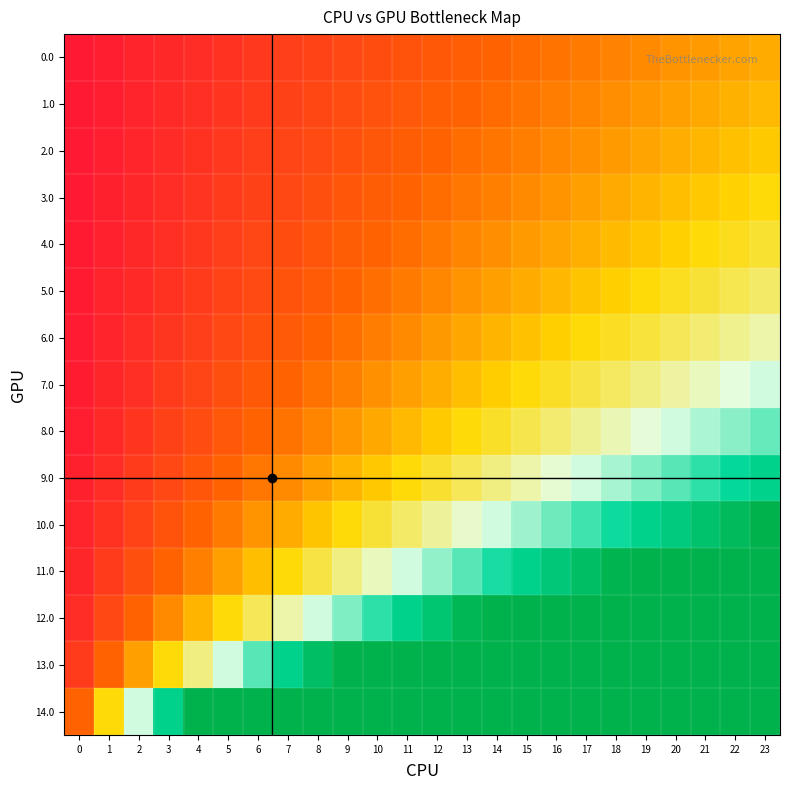

Reading right to left, what are all the values shown in this chart?

0.0: 23=1.0	22=1.0	21=0.9	20=0.9	19=0.8	18=0.8	17=0.7	16=0.7	15=0.7	14=0.6	13=0.6	12=0.5	11=0.5	10=0.5	9=0.4	8=0.4	7=0.3	6=0.3	5=0.2	4=0.2	3=0.2	2=0.1	1=0.1	0=0.0
1.0: 23=1.1	22=1.0	21=1.0	20=0.9	19=0.9	18=0.8	17=0.8	16=0.8	15=0.7	14=0.7	13=0.6	12=0.6	11=0.5	10=0.5	9=0.4	8=0.4	7=0.4	6=0.3	5=0.3	4=0.2	3=0.2	2=0.1	1=0.1	0=0.0
2.0: 23=1.2	22=1.1	21=1.1	20=1.0	19=1.0	18=0.9	17=0.9	16=0.8	15=0.8	14=0.7	13=0.7	12=0.6	11=0.6	10=0.5	9=0.5	8=0.4	7=0.4	6=0.3	5=0.3	4=0.2	3=0.2	2=0.1	1=0.1	0=0.0
3.0: 23=1.2	22=1.2	21=1.1	20=1.1	19=1.0	18=1.0	17=0.9	16=0.9	15=0.8	14=0.8	13=0.7	12=0.7	11=0.6	10=0.6	9=0.5	8=0.5	7=0.4	6=0.4	5=0.3	4=0.3	3=0.2	2=0.2	1=0.1	0=0.1
4.0: 23=1.4	22=1.3	21=1.2	20=1.2	19=1.1	18=1.1	17=1.0	16=1.0	15=0.9	14=0.9	13=0.8	12=0.7	11=0.7	10=0.6	9=0.6	8=0.5	7=0.5	6=0.4	5=0.3	4=0.3	3=0.2	2=0.2	1=0.1	0=0.1
5.0: 23=1.5	22=1.4	21=1.4	20=1.3	19=1.2	18=1.2	17=1.1	16=1.1	15=1.0	14=0.9	13=0.9	12=0.8	11=0.7	10=0.7	9=0.6	8=0.6	7=0.5	6=0.4	5=0.4	4=0.3	3=0.2	2=0.2	1=0.1	0=0.1
6.0: 23=1.7	22=1.6	21=1.5	20=1.5	19=1.4	18=1.3	17=1.2	16=1.2	15=1.1	14=1.0	13=1.0	12=0.9	11=0.8	10=0.8	9=0.7	8=0.6	7=0.6	6=0.5	5=0.4	4=0.3	3=0.3	2=0.2	1=0.1	0=0.1
7.0: 23=1.9	22=1.8	21=1.7	20=1.6	19=1.6	18=1.5	17=1.4	16=1.3	15=1.2	14=1.2	13=1.1	12=1.0	11=0.9	10=0.9	9=0.8	8=0.7	7=0.6	6=0.5	5=0.5	4=0.4	3=0.3	2=0.2	1=0.2	0=0.1
8.0: 23=2.1	22=2.1	21=2.0	20=1.9	19=1.8	18=1.7	17=1.6	16=1.5	15=1.4	14=1.3	13=1.2	12=1.2	11=1.1	10=1.0	9=0.9	8=0.8	7=0.7	6=0.6	5=0.5	4=0.4	3=0.4	2=0.3	1=0.2	0=0.1
9.0: 23=2.5	22=2.4	21=2.3	20=2.2	19=2.1	18=2.0	17=1.9	16=1.8	15=1.7	14=1.6	13=1.5	12=1.4	11=1.2	10=1.1	9=1.0	8=0.9	7=0.8	6=0.7	5=0.6	4=0.5	3=0.4	2=0.3	1=0.2	0=0.1
10.0: 23=3.0	22=2.9	21=2.7	20=2.6	19=2.5	18=2.4	17=2.2	16=2.1	15=2.0	14=1.9	13=1.7	12=1.6	11=1.5	10=1.4	9=1.2	8=1.1	7=1.0	6=0.9	5=0.7	4=0.6	3=0.5	2=0.4	1=0.2	0=0.1
11.0: 23=3.7	22=3.6	21=3.4	20=3.3	19=3.1	18=3.0	17=2.8	16=2.7	15=2.5	14=2.3	13=2.2	12=2.0	11=1.9	10=1.7	9=1.6	8=1.4	7=1.2	6=1.1	5=0.9	4=0.8	3=0.6	2=0.5	1=0.3	0=0.2
12.0: 23=5.0	22=4.8	21=4.6	20=4.4	19=4.2	18=4.0	17=3.7	16=3.5	15=3.3	14=3.1	13=2.9	12=2.7	11=2.5	10=2.3	9=2.1	8=1.9	7=1.7	6=1.5	5=1.2	4=1.0	3=0.8	2=0.6	1=0.4	0=0.2
13.0: 23=7.5	22=7.2	21=6.9	20=6.6	19=6.2	18=5.9	17=5.6	16=5.3	15=5.0	14=4.7	13=4.4	12=4.1	11=3.7	10=3.4	9=3.1	8=2.8	7=2.5	6=2.2	5=1.9	4=1.6	3=1.2	2=0.9	1=0.6	0=0.3
14.0: 23=15.0	22=14.4	21=13.7	20=13.1	19=12.5	18=11.9	17=11.2	16=10.6	15=10.0	14=9.4	13=8.7	12=8.1	11=7.5	10=6.9	9=6.2	8=5.6	7=5.0	6=4.4	5=3.7	4=3.1	3=2.5	2=1.9	1=1.2	0=0.6